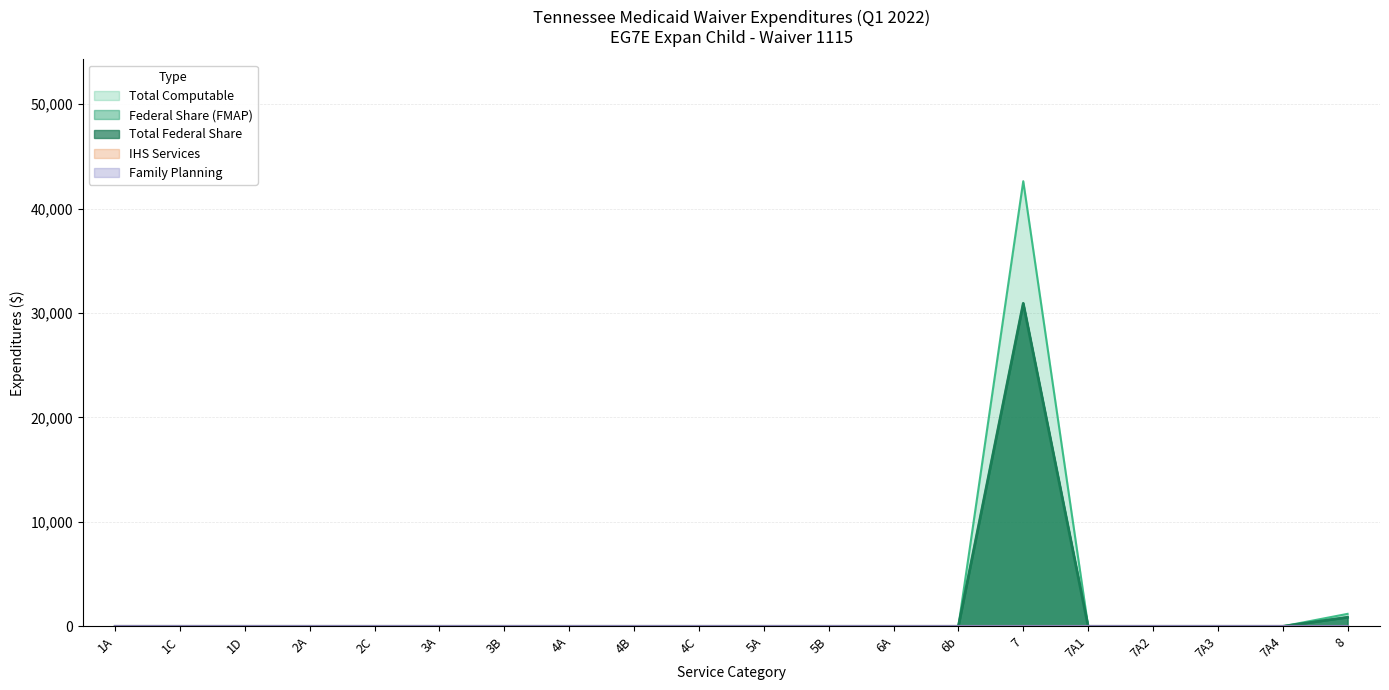

How many lines are shown in the chart?

5